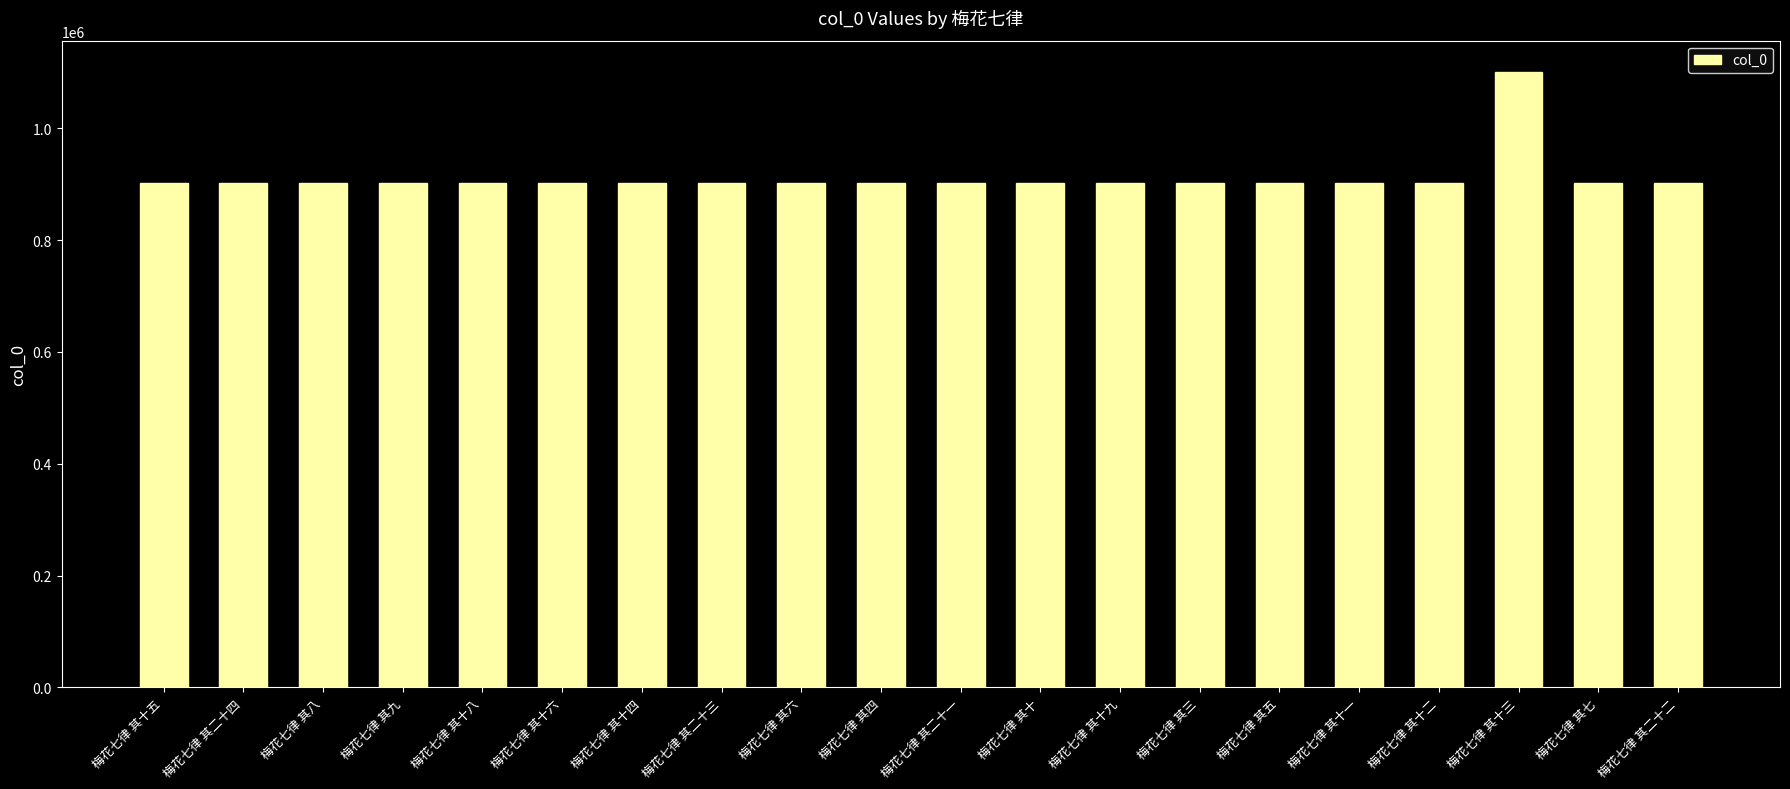

Which has a higher value, 梅花七律 其十三 or 梅花七律 其六?

梅花七律 其十三